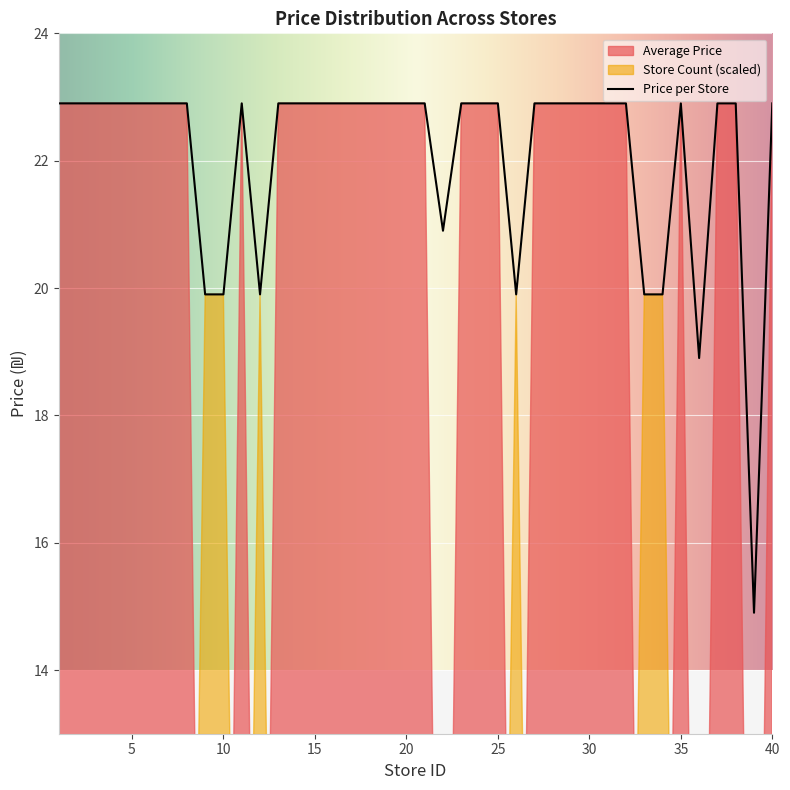

What is the difference between the Store Count values at 23 and 20?

3.0